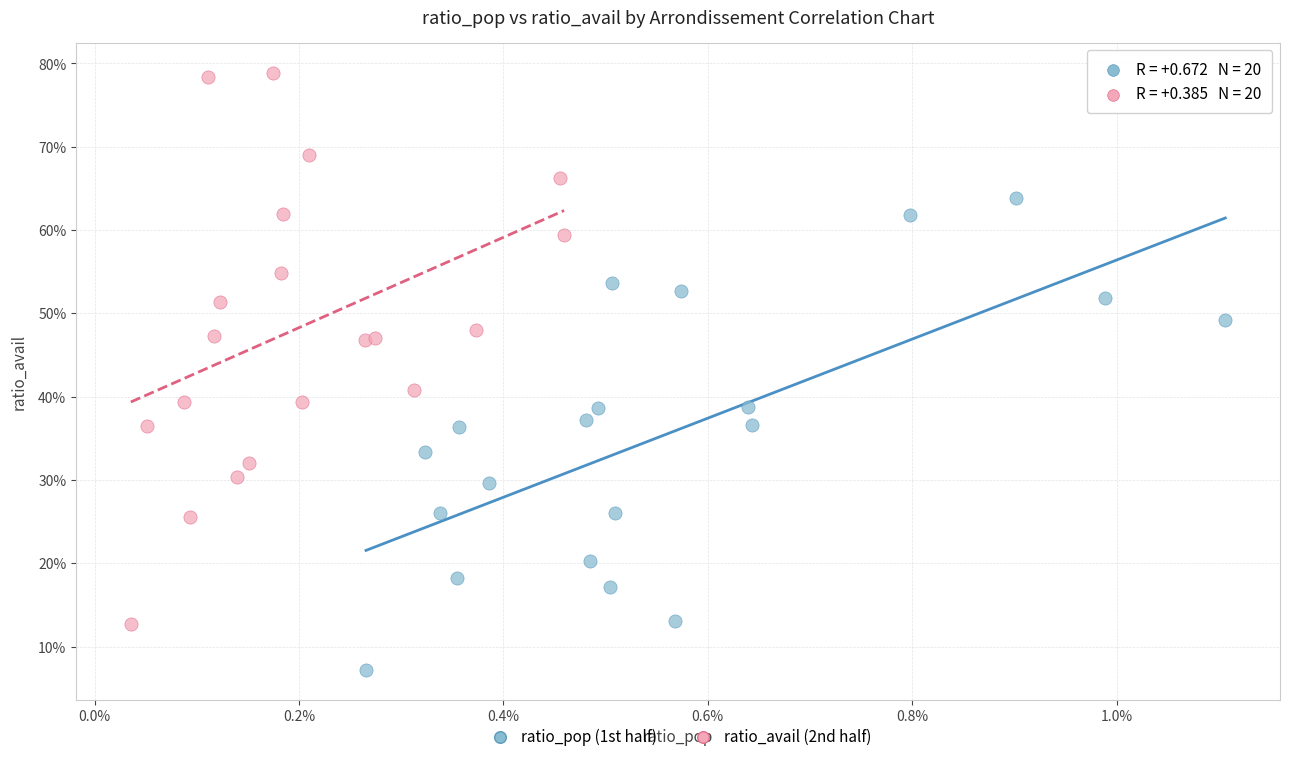

What are all the series names shown in the legend?

ratio_pop (1st half), ratio_avail (2nd half)